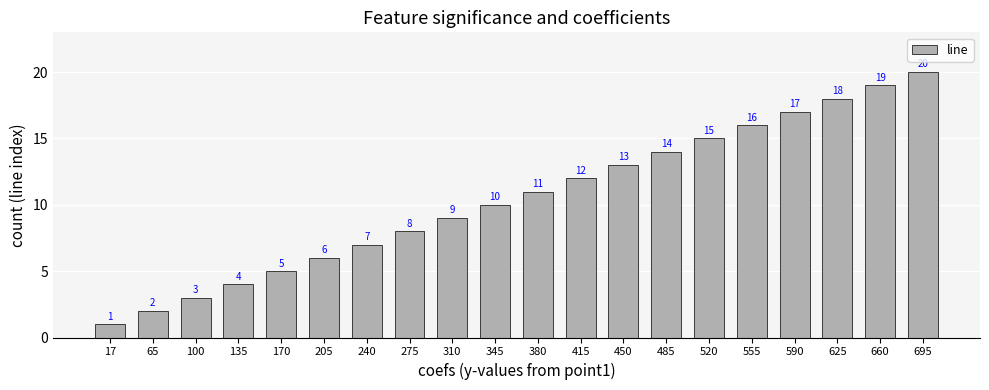

What is the difference between the values at 520 and 660?

4